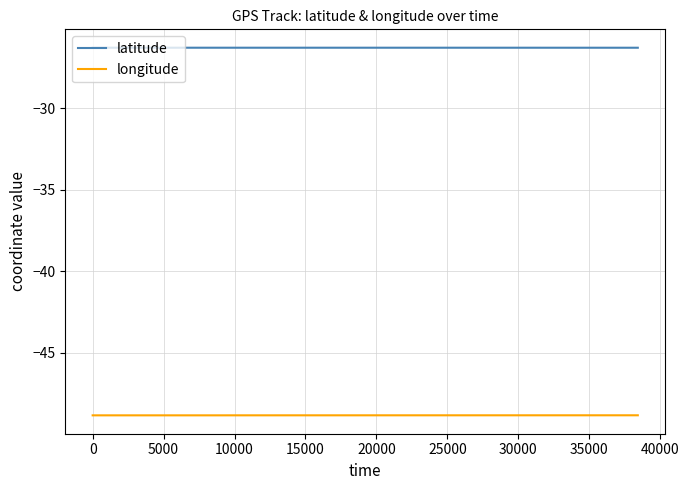

True or false: longitude and latitude intersect in this chart.

False